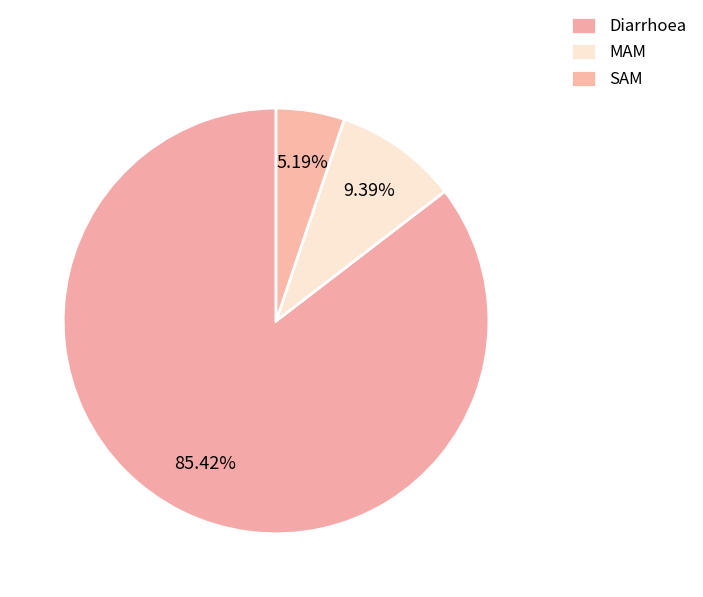

To the nearest percent, what portion does MAM represent?

9%